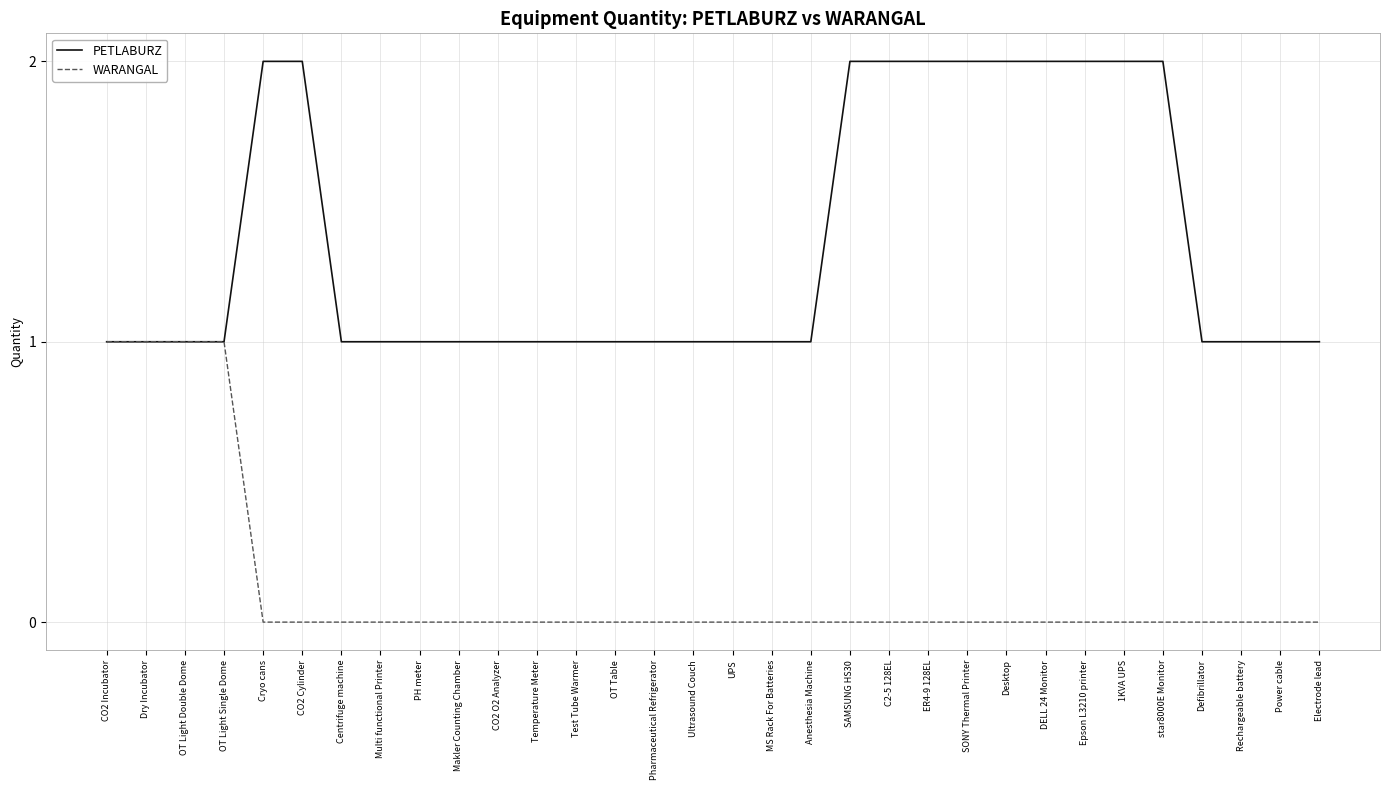

What is the difference between the maximum and minimum values in the WARANGAL series?

1